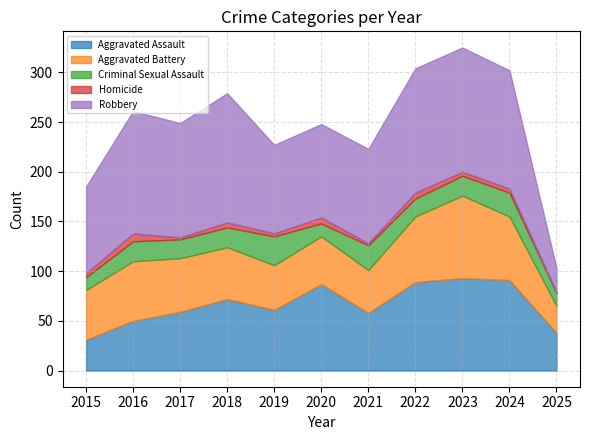

What is the sum of all Robbery values?

1126